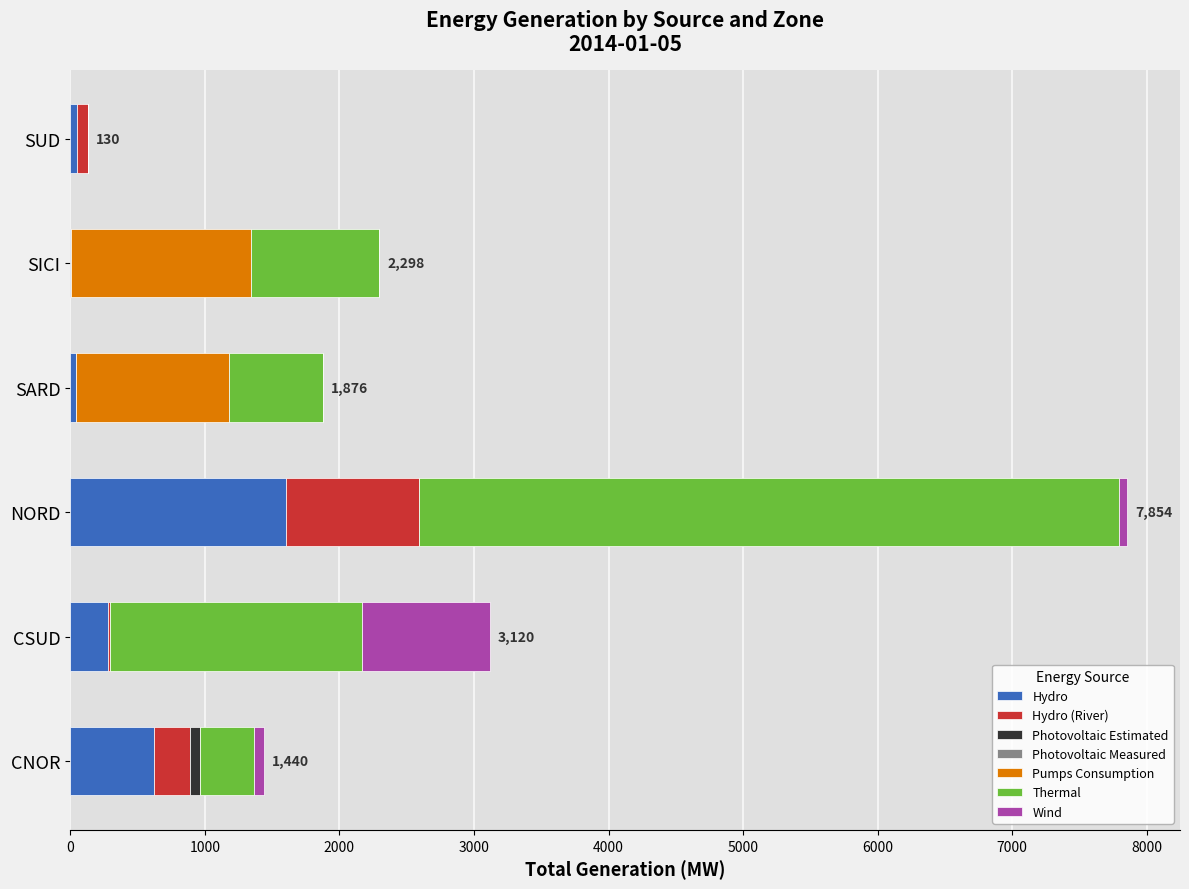

At which label is Hydro closest to 806?

CNOR